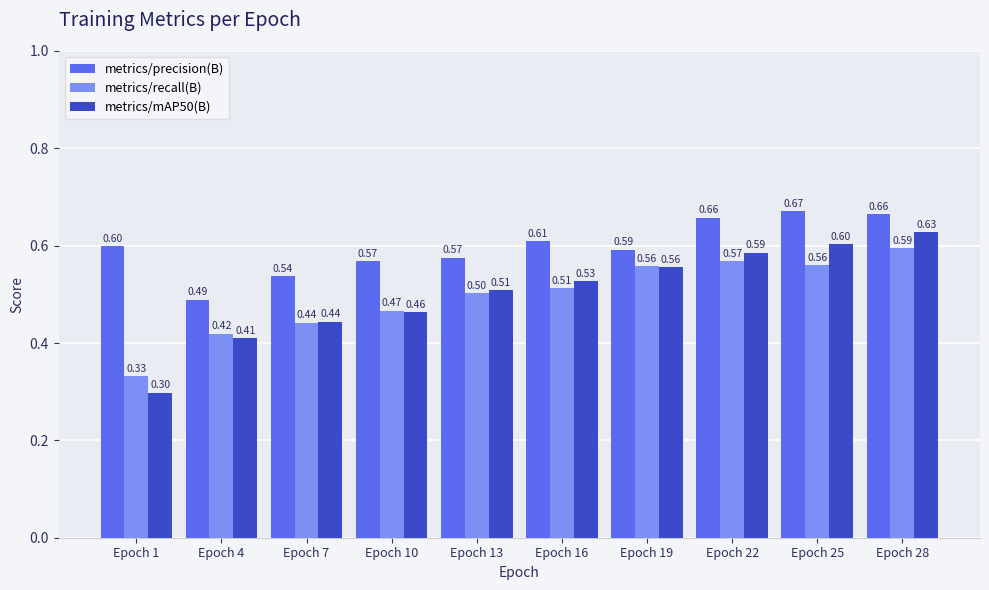

Does the chart contain any negative values?

No